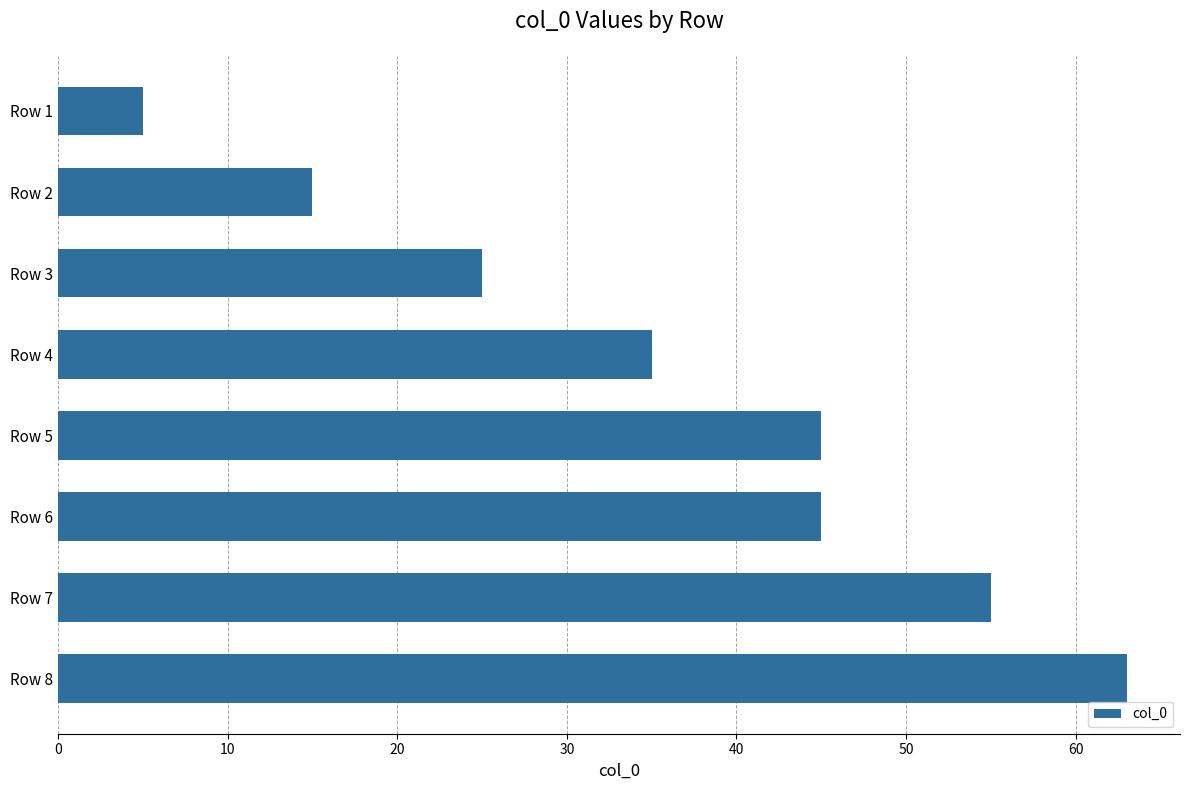

Where is the data nearest to the value 34?

Row 4